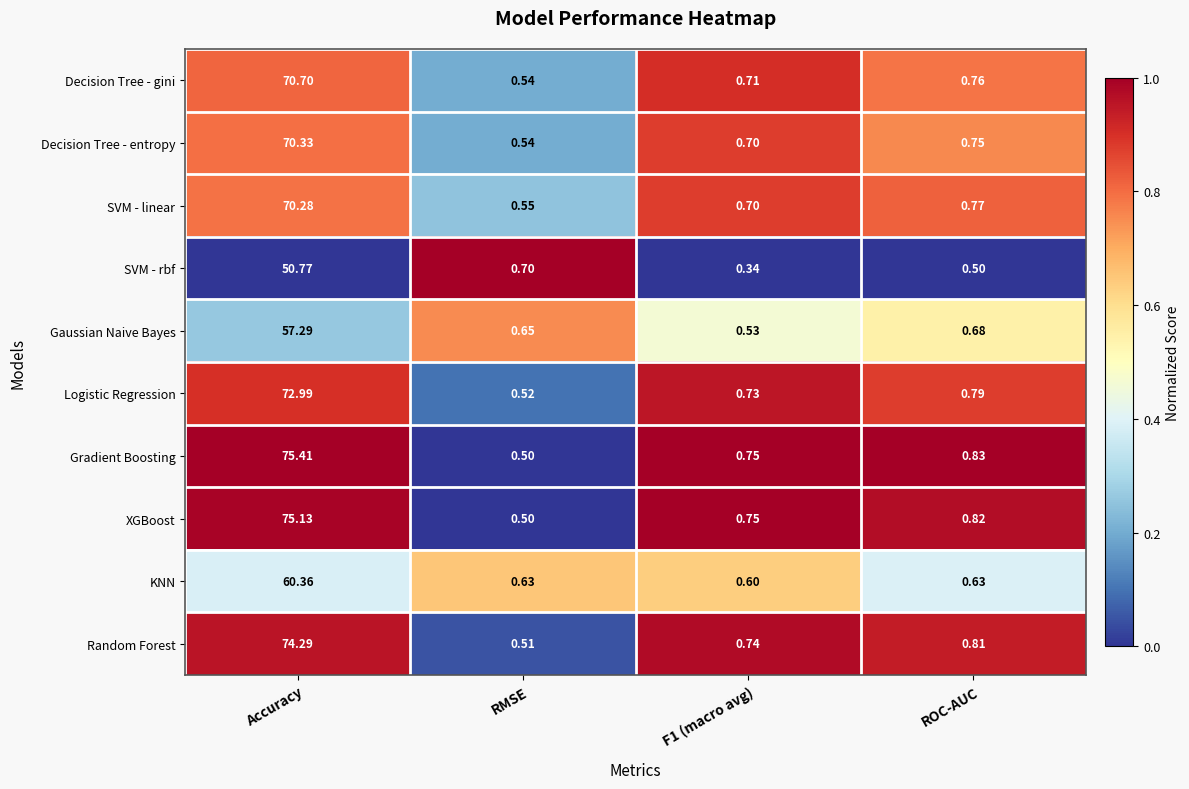

Which series changed the most between Accuracy and ROC-AUC?

Gradient Boosting